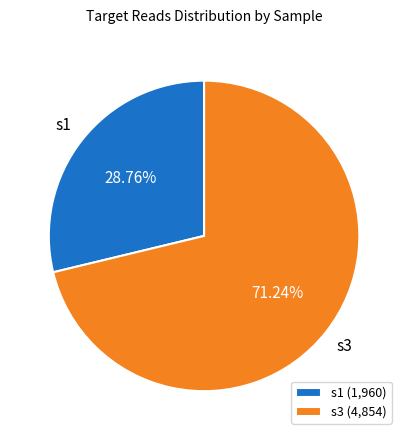

What is the majority slice?

s3